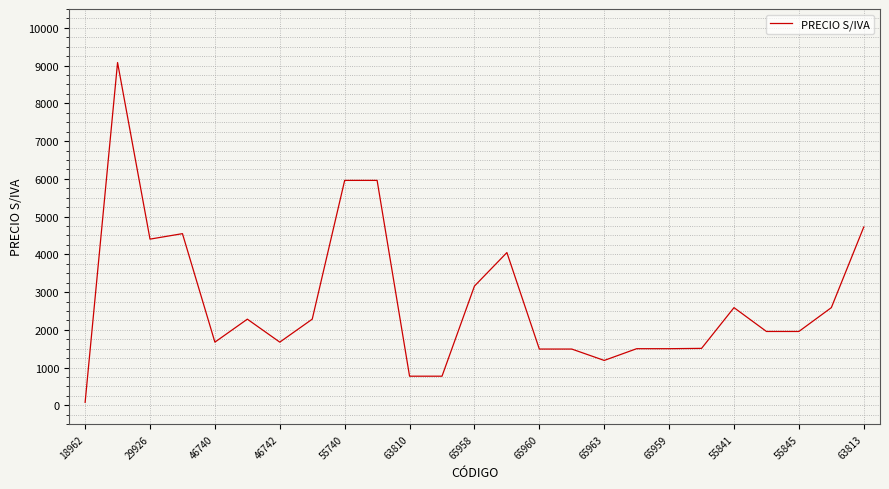

What is the difference between the maximum and minimum values?

9001.9